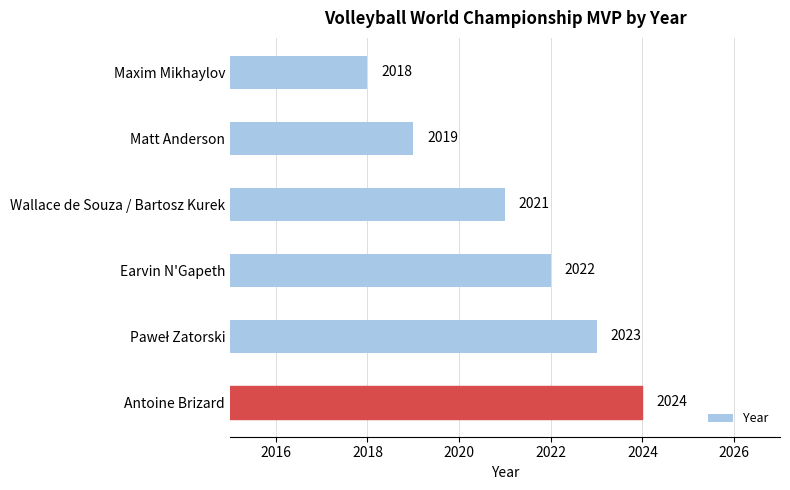

Read the value at Matt Anderson.

2019